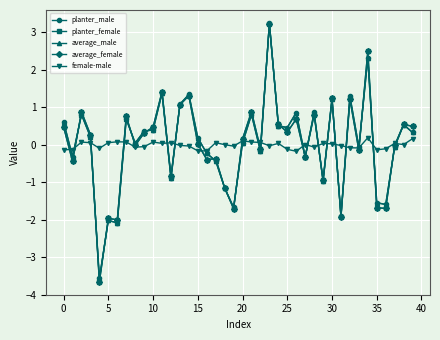

What is the maximum value for planter_male?

3.3